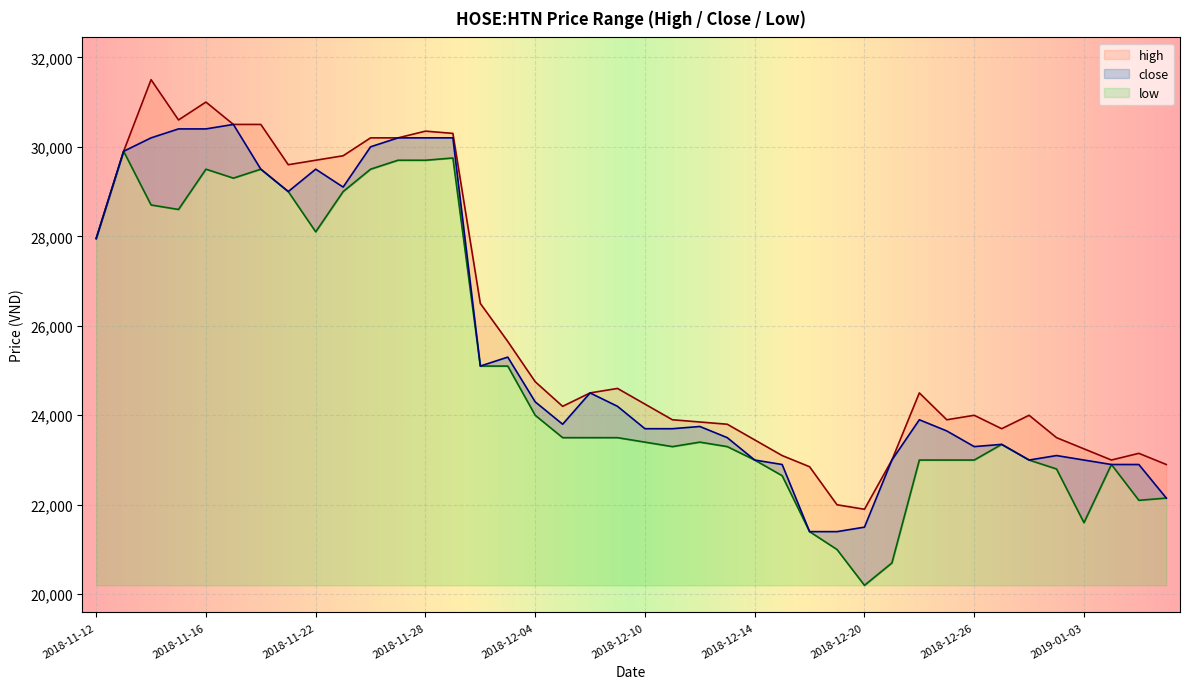

List the labels in order of low value, smallest first.

2018-12-20, 2018-12-21, 2018-12-19, 2018-12-18, 2019-01-03, 2019-01-07, 2019-01-08, 2018-12-17, 2019-01-02, 2019-01-04, 2018-12-14, 2018-12-24, 2018-12-25, 2018-12-26, 2018-12-28, 2018-12-11, 2018-12-13, 2018-12-27, 2018-12-10, 2018-12-12, 2018-12-05, 2018-12-06, 2018-12-07, 2018-12-04, 2018-11-30, 2018-12-03, 2018-11-12, 2018-11-22, 2018-11-15, 2018-11-14, 2018-11-21, 2018-11-23, 2018-11-19, 2018-11-16, 2018-11-20, 2018-11-26, 2018-11-27, 2018-11-28, 2018-11-29, 2018-11-13